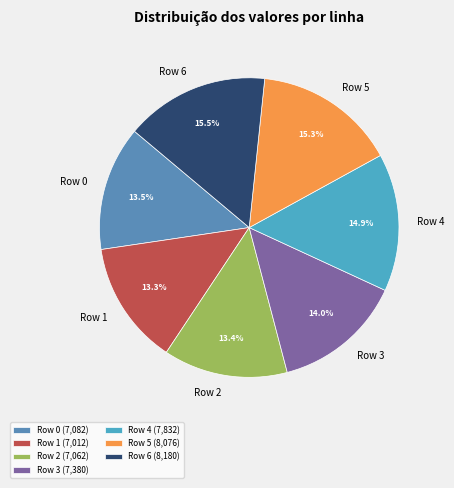

Does Row 6 represent more than half of the total?

No